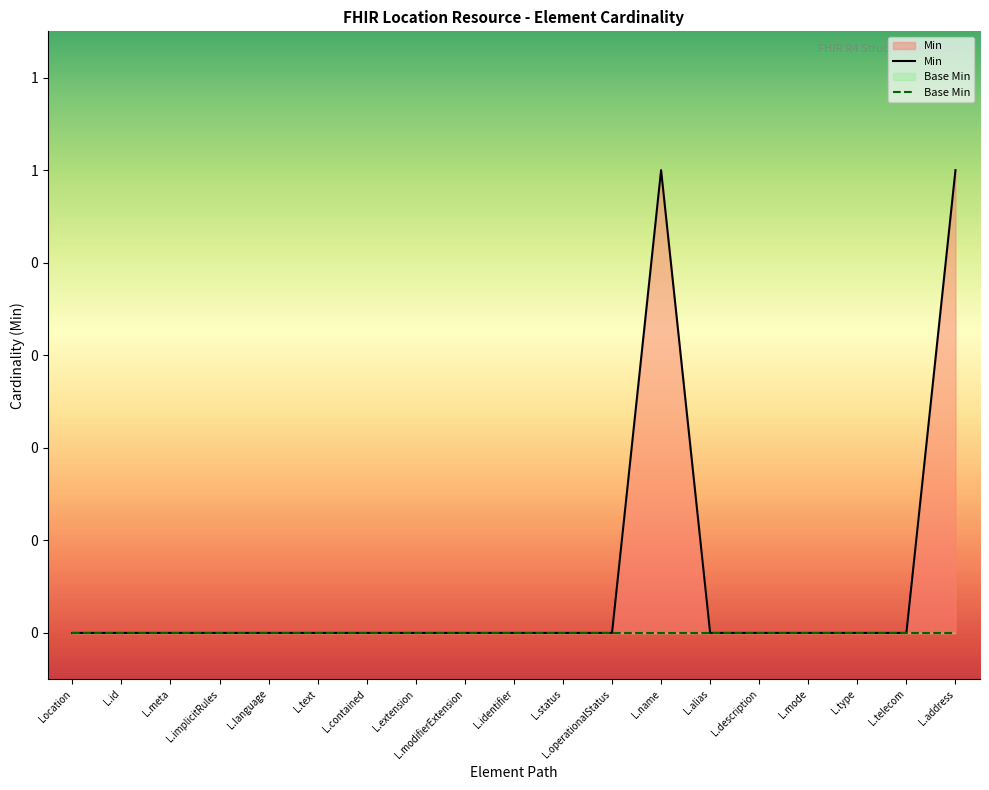

Does the chart display data point markers on the line(s)?

No